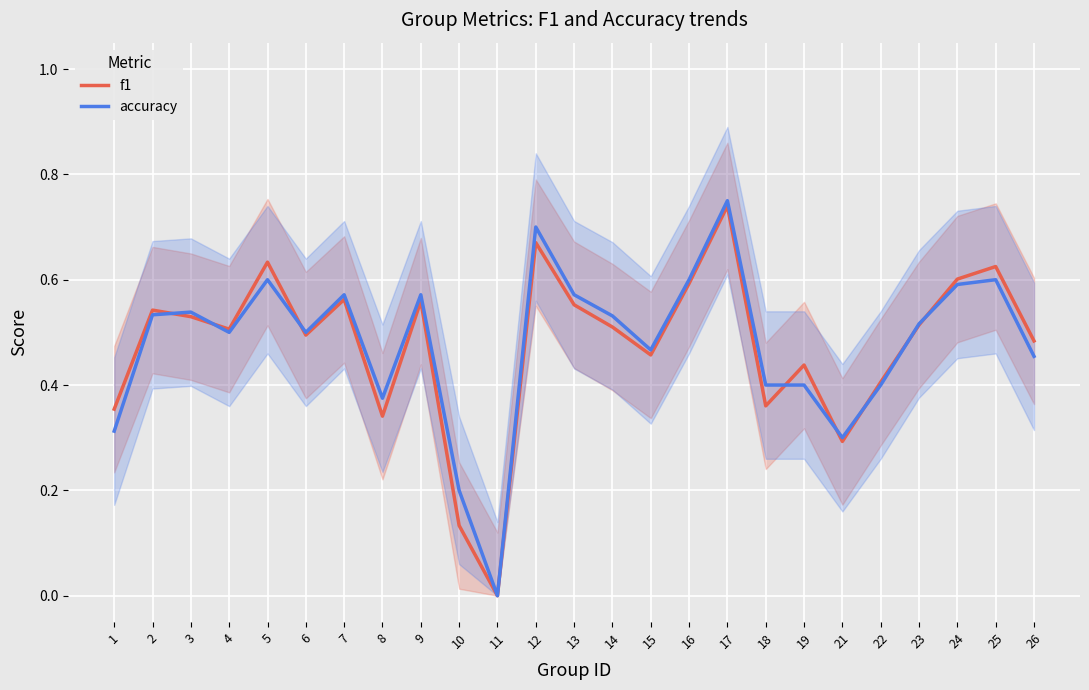

How many data points in accuracy are above 0?

24